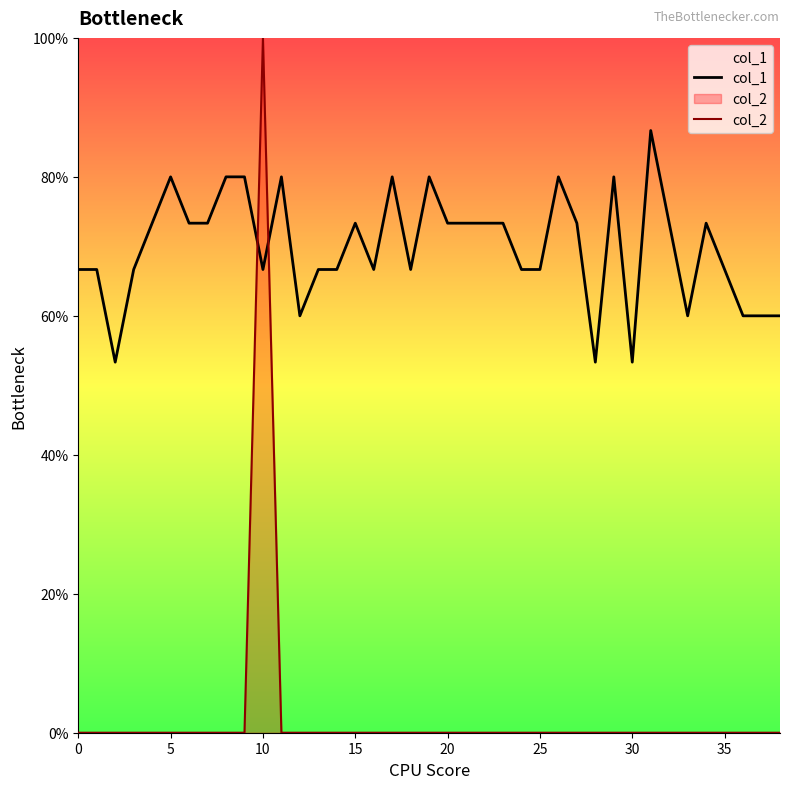

How many lines are shown in the chart?

2